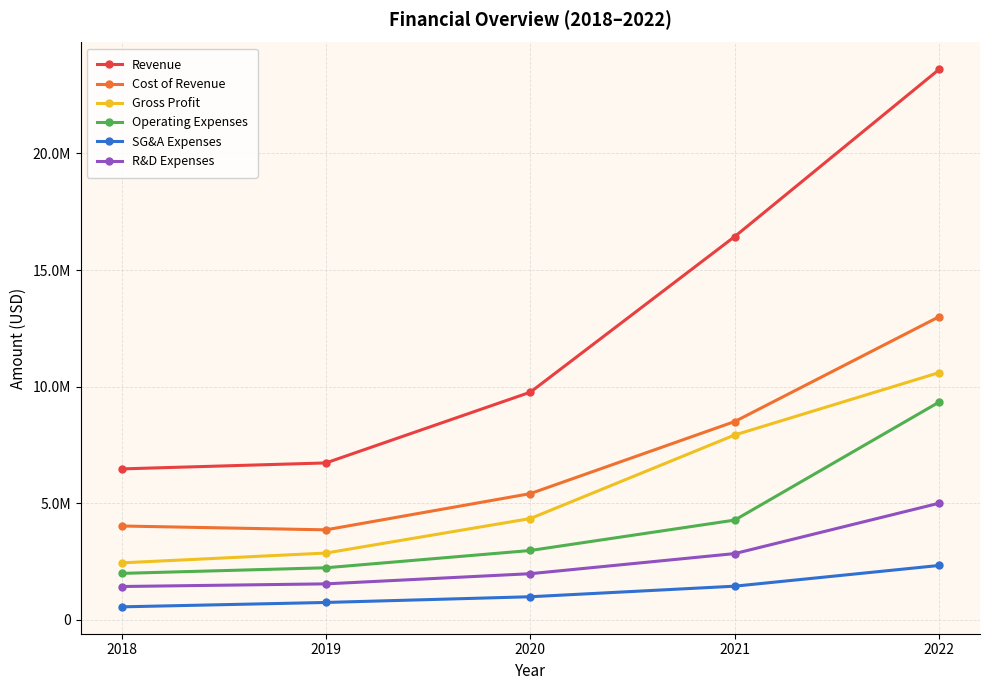

Rank the categories by Operating Expenses value from highest to lowest.

2022, 2021, 2020, 2019, 2018